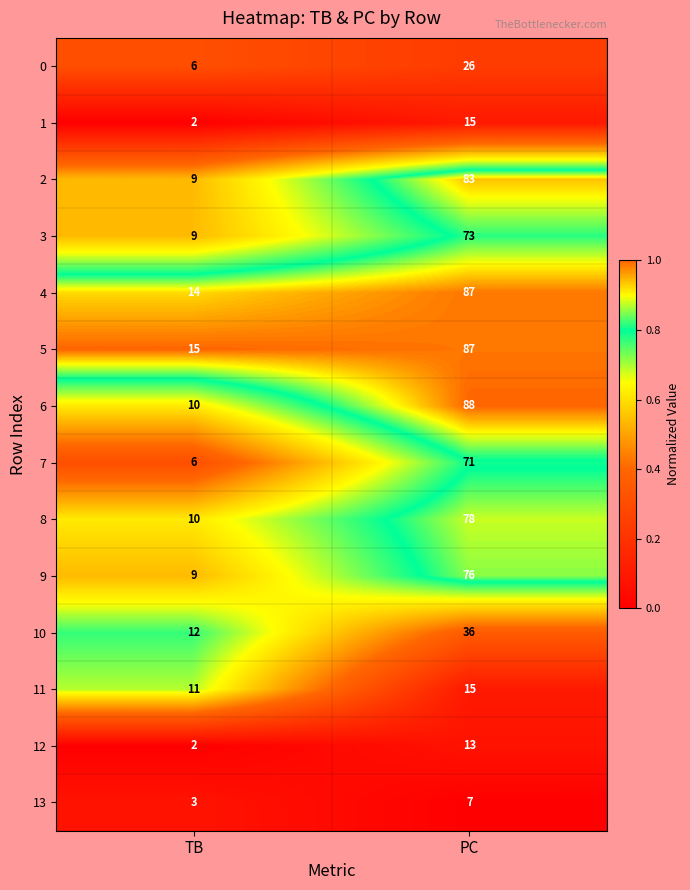

What is the lowest value of the 7 series?

6